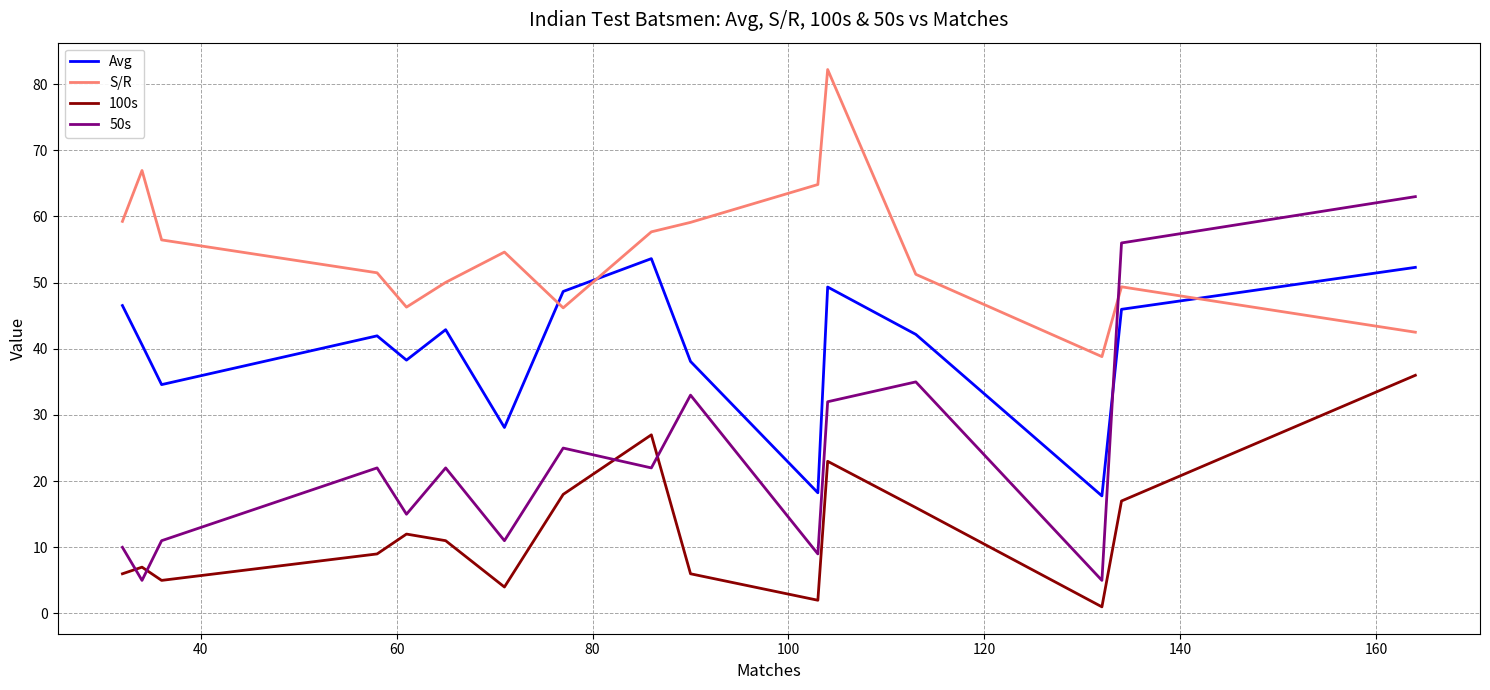

What is the lowest value of the S/R series?

38.8